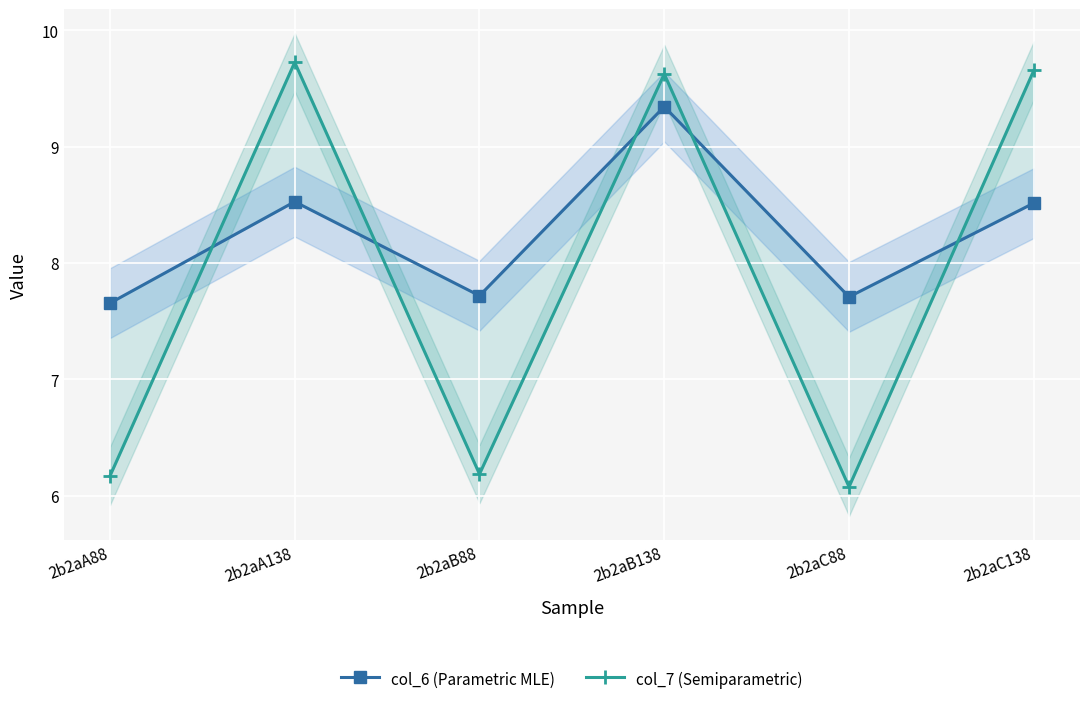

The col_7 (Semiparametric) series shows 3.0 at 2b2aA138. True or false?

False